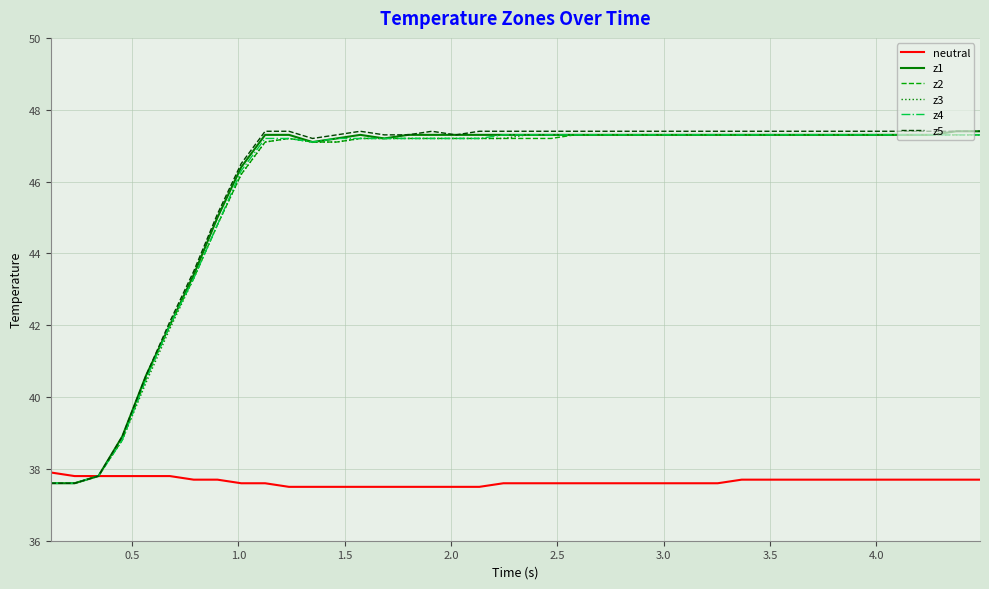

What is the smallest value displayed?

37.5